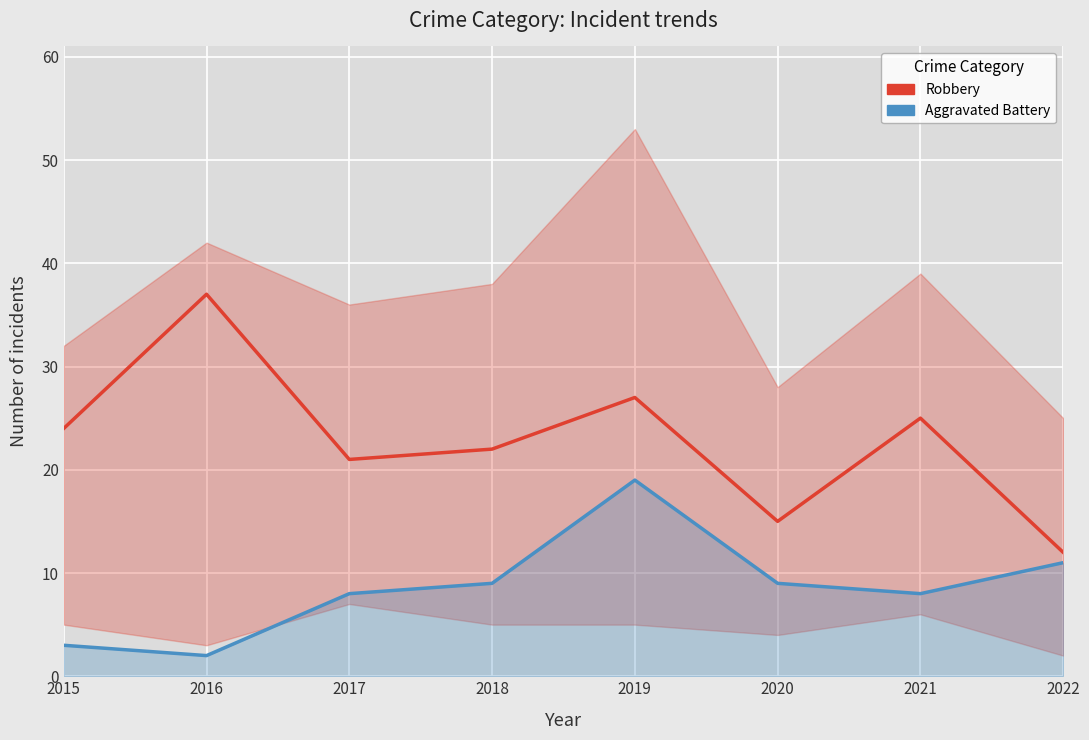

At which category does Aggravated Battery reach its first local valley?

2016